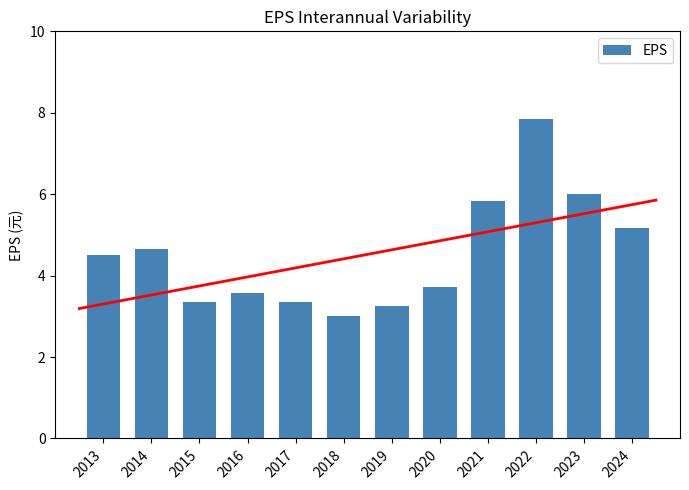

True or false: the data shows 5.8 at 2021.

True